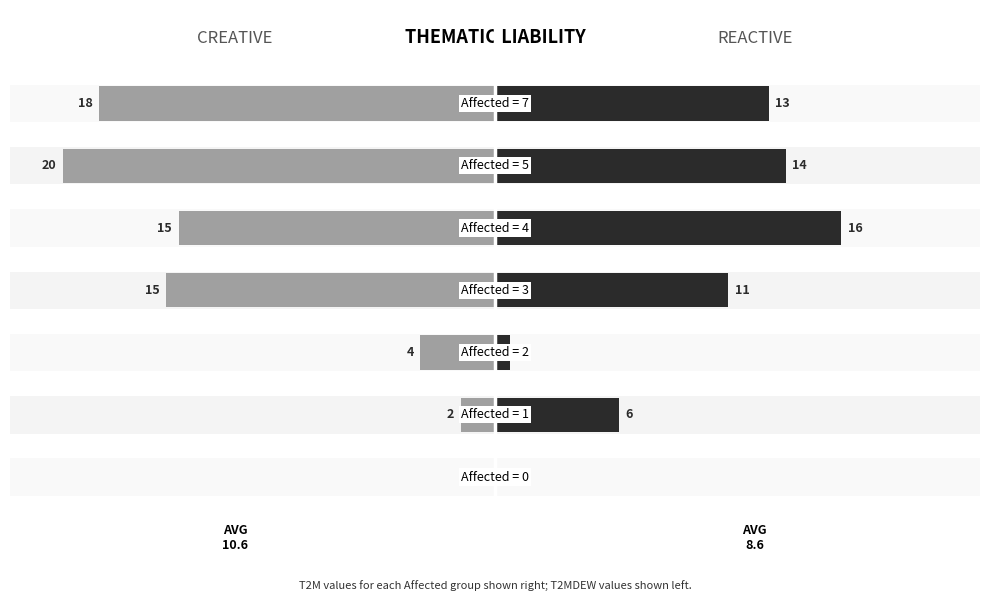

How many data points in T2M (right) are less than 10?

3